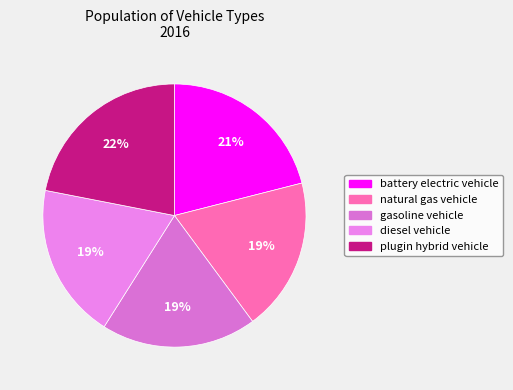

To the nearest percent, what portion does battery electric vehicle represent?

21%